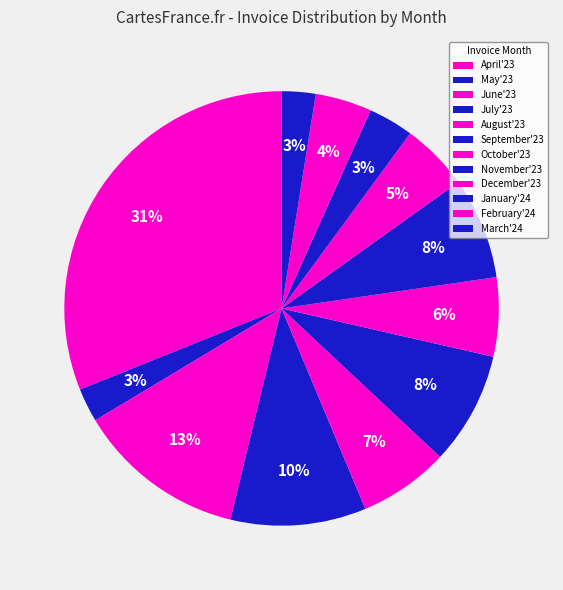

Rank the categories by value from lowest to highest.

May'23, March'24, January'24, February'24, December'23, October'23, August'23, November'23, September'23, July'23, June'23, April'23